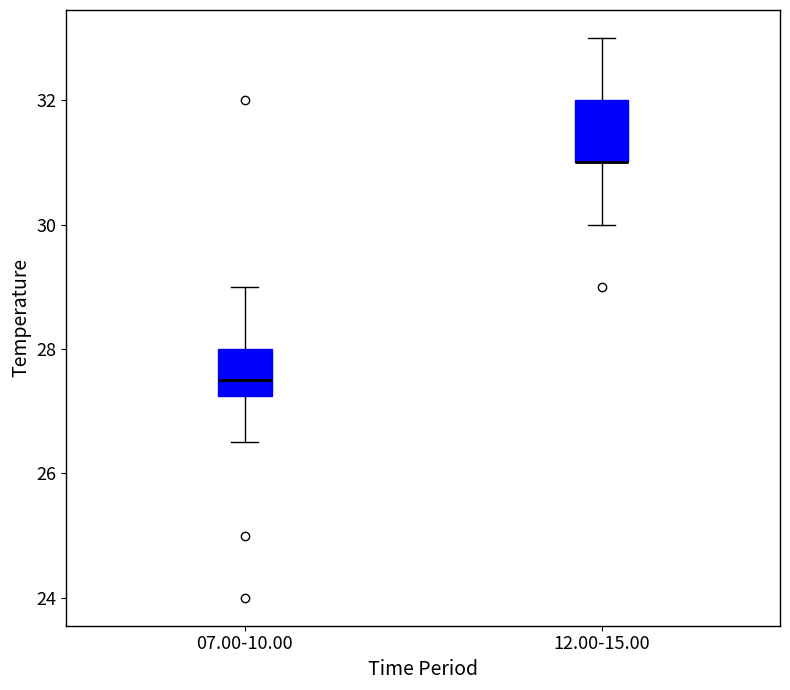

Comparing the boxes themselves (not the whiskers), which one is the tallest?

12.00-15.00